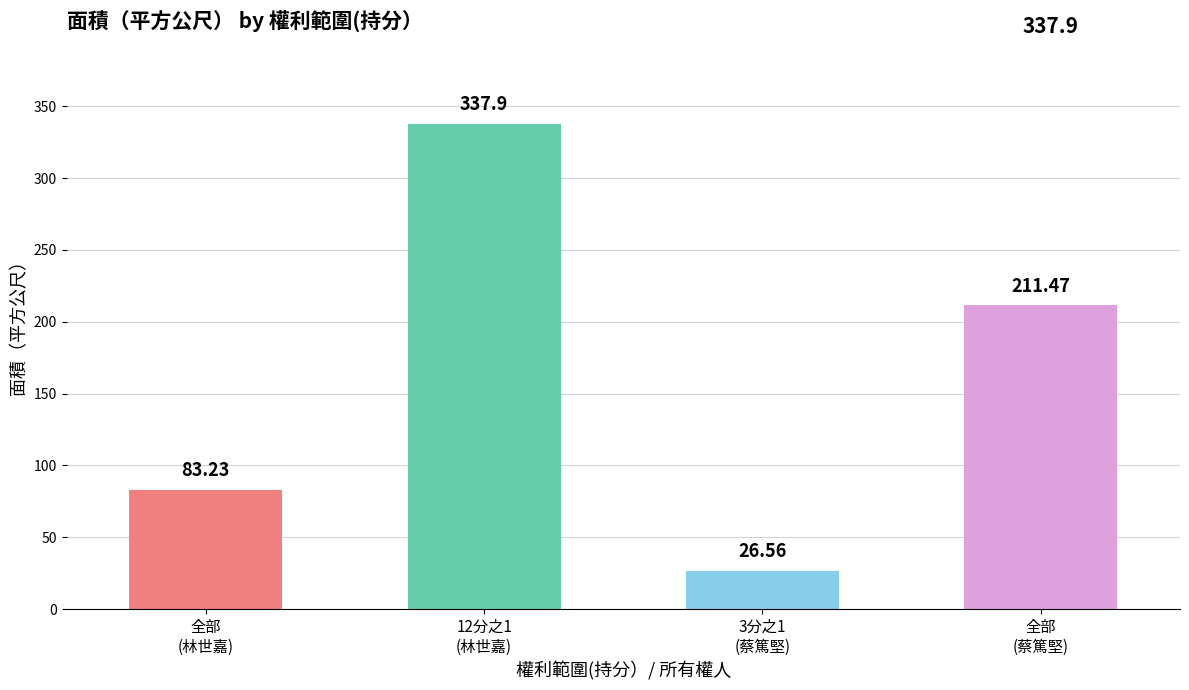

What is the difference between the values at 全部
(林世嘉) and 3分之1
(蔡篤堅)?

56.7